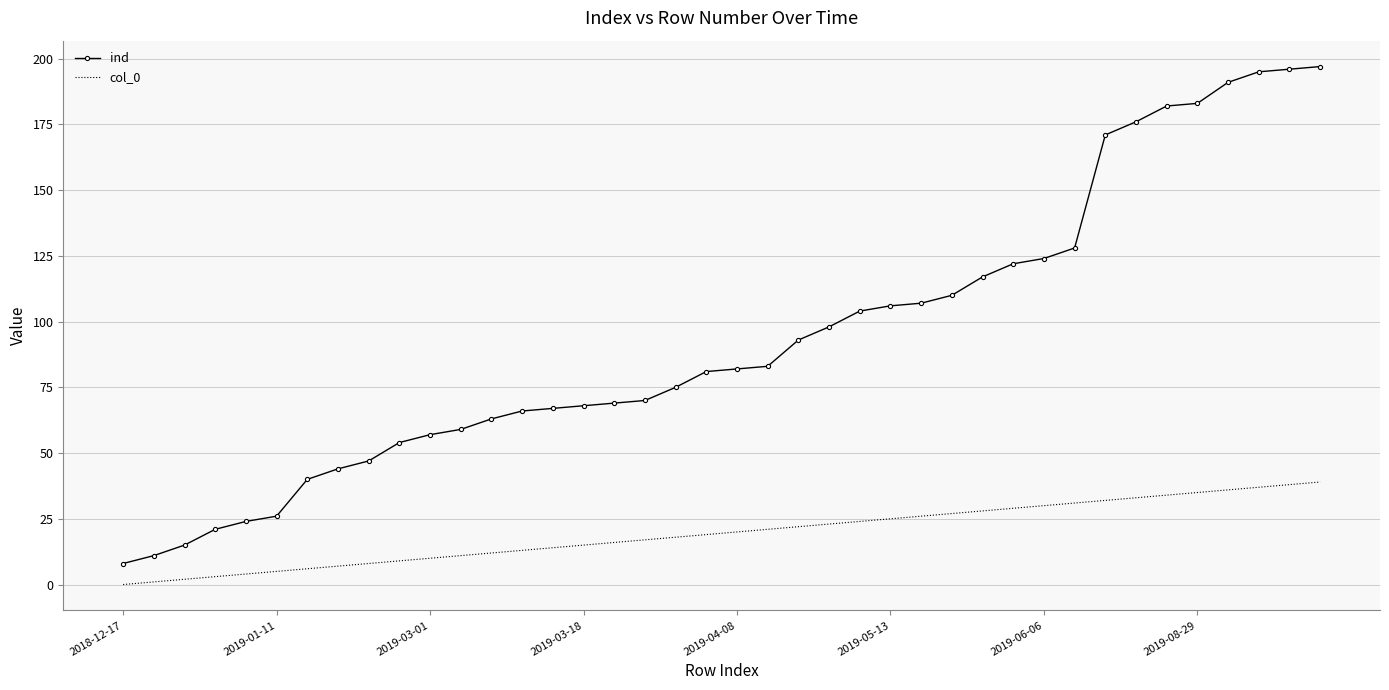

What are all the series names shown in the legend?

ind, col_0